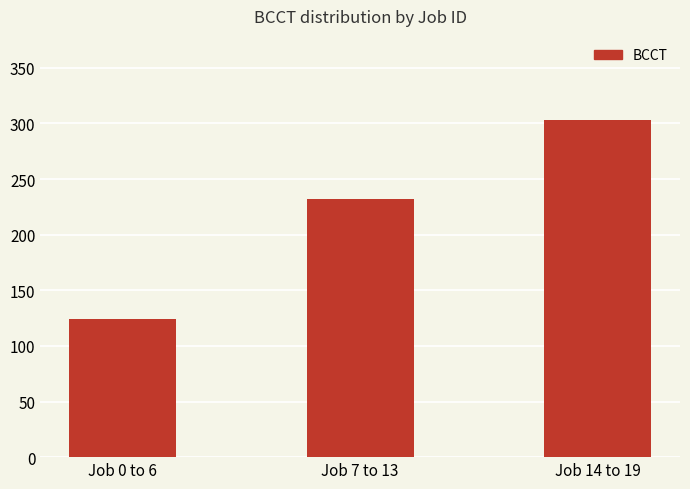

True or false: the data shows 129 at Job 7 to 13.

False